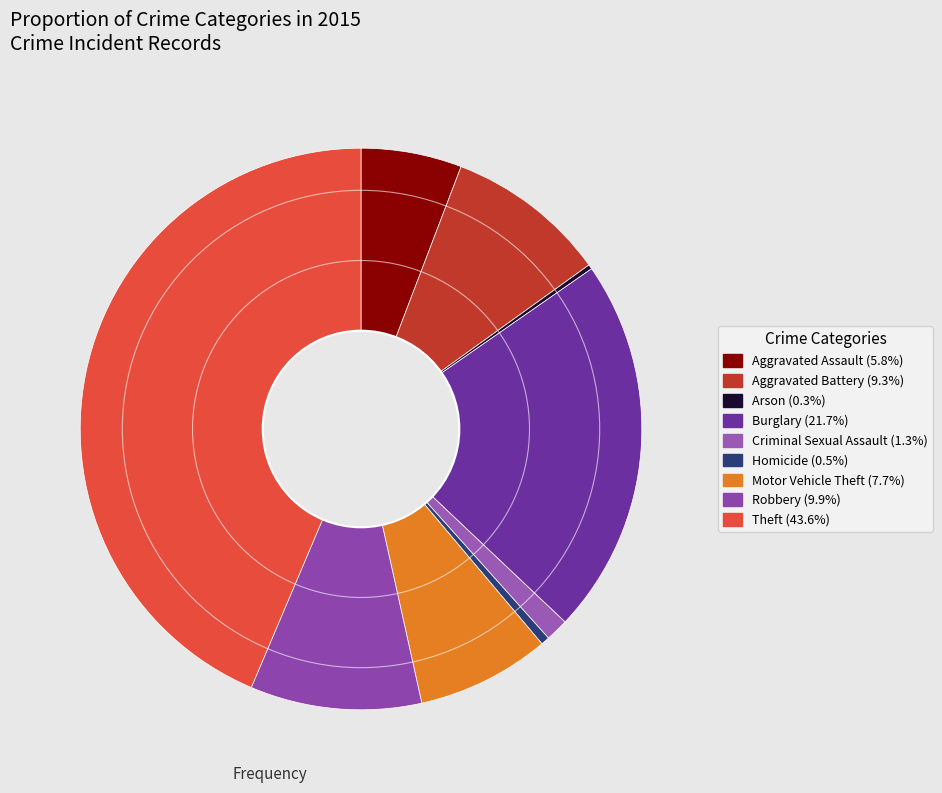

To the nearest percent, what is the combined percentage of Homicide and Aggravated Assault?

6%